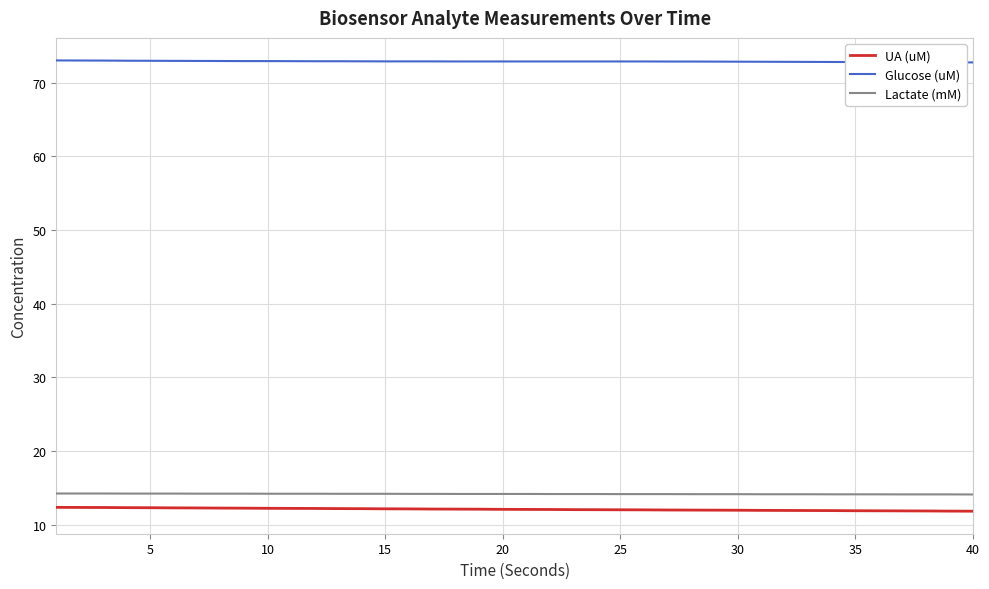

True or false: Glucose (uM) and Lactate (mM) cross at least once.

False